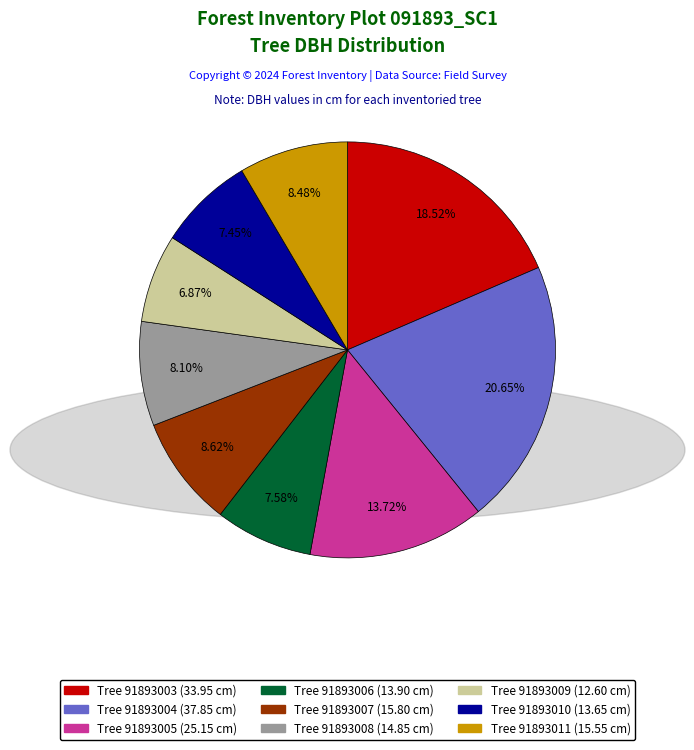

Count the number of slices in the pie.

9